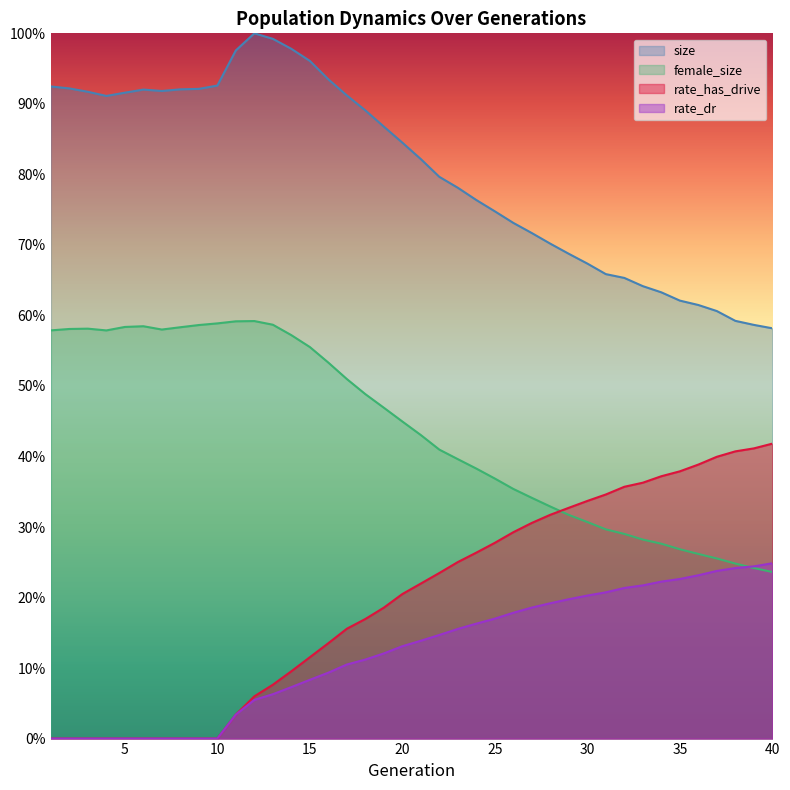

Which series has the widest spread of values?

size